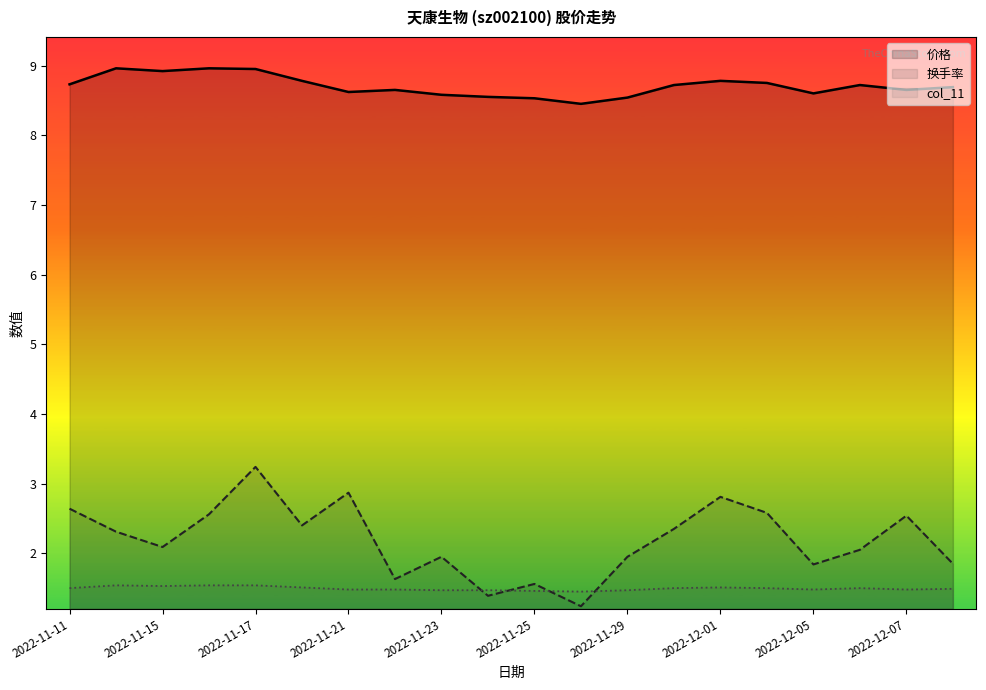

Is it true that 价格 equals 8.6 at 2022-11-21?

True